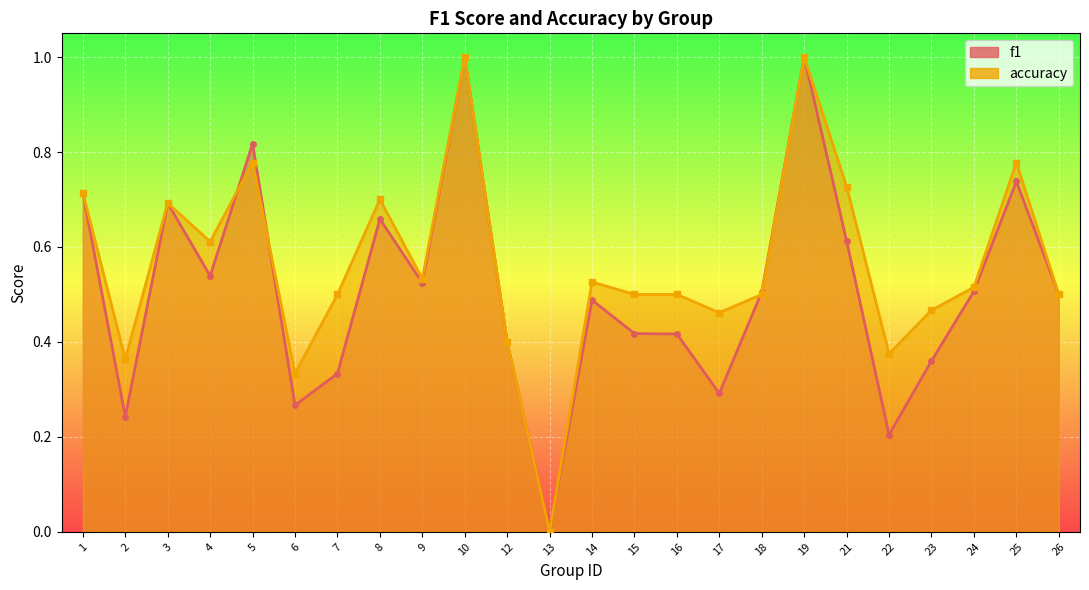

Which series has the largest range (max minus min)?

f1